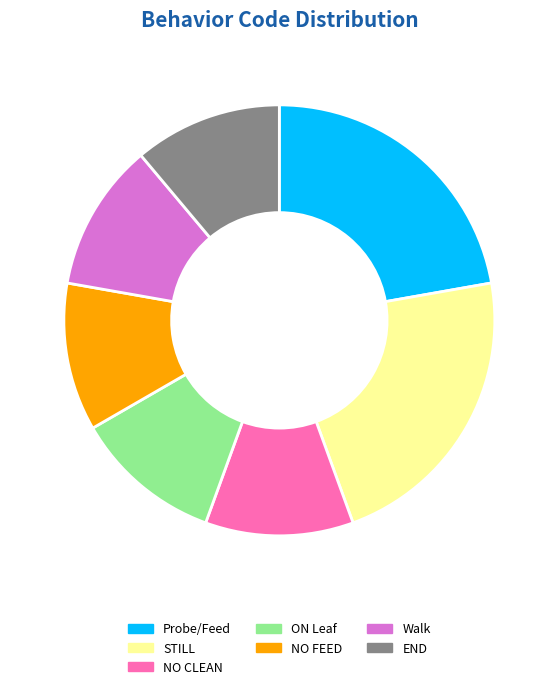

Does any single category account for the majority?

No